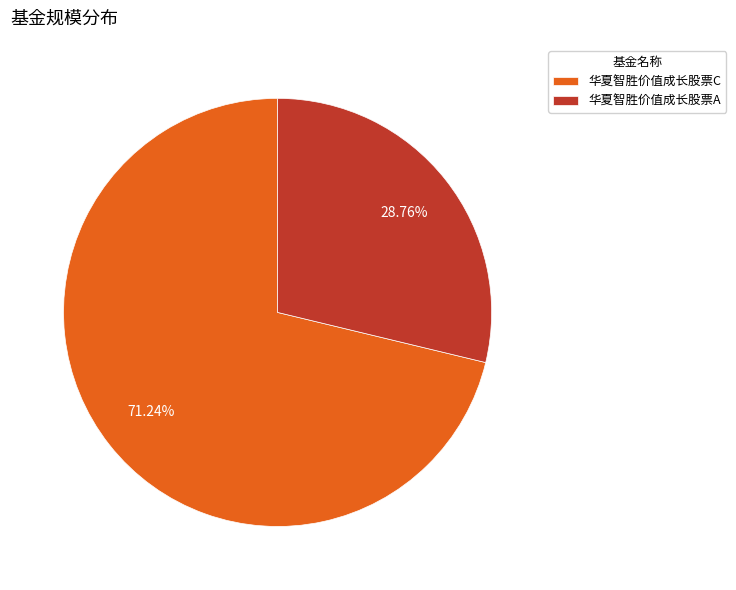

To the nearest percent, what percentage of the pie is 华夏智胜价值成长股票A?

29%